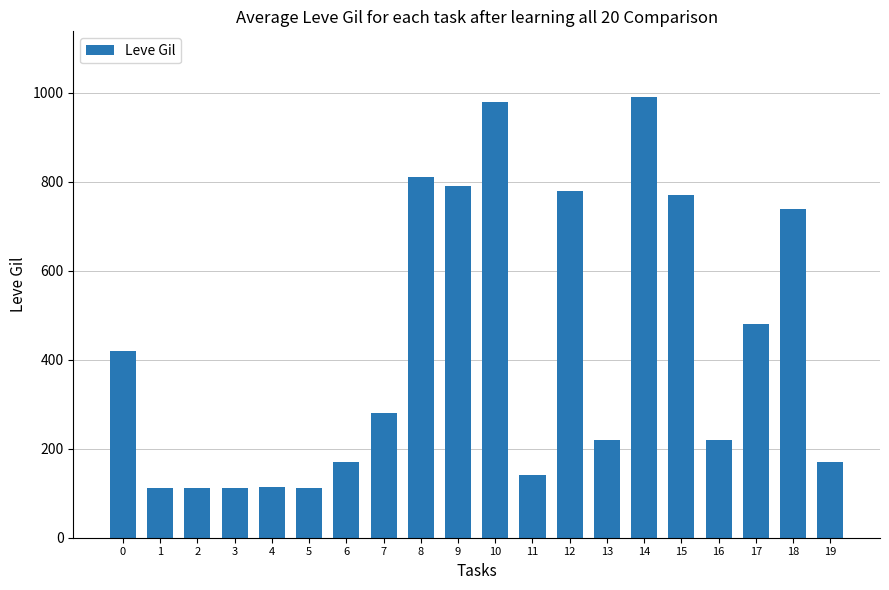

The chart shows a value of 215 at 12. True or false?

False